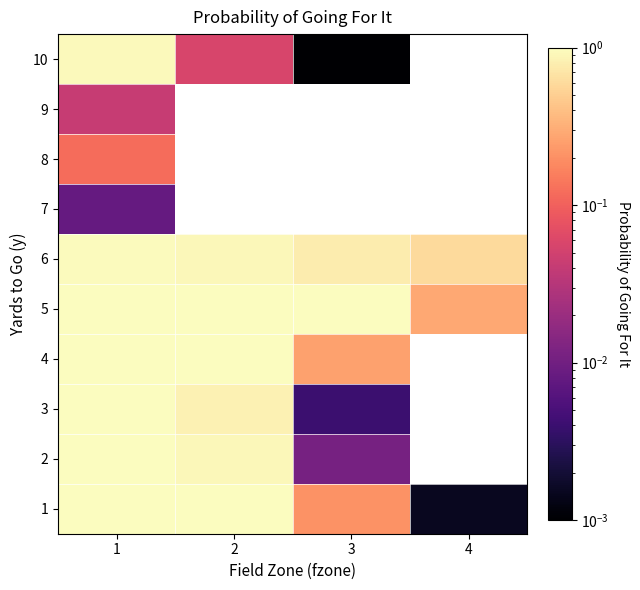

What is the difference between the maximum and minimum values in the 5 series?

0.7